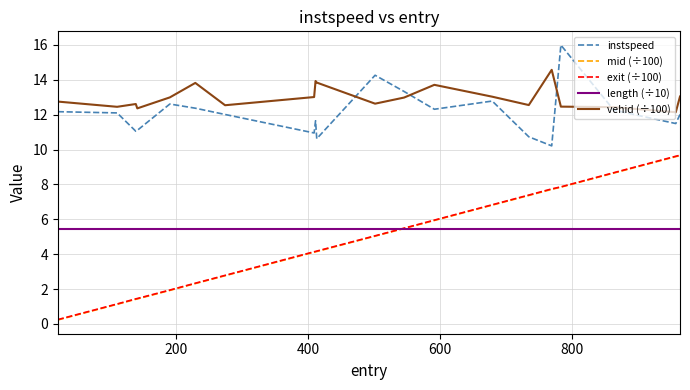

What is the smallest value displayed?

0.2